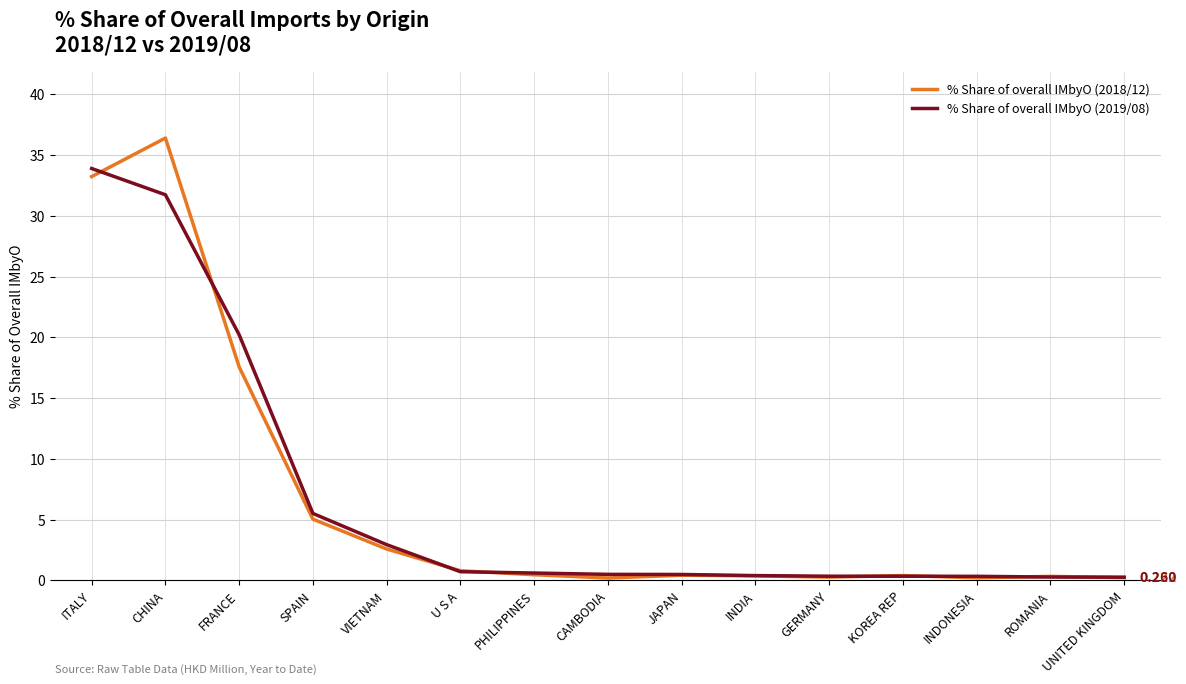

The value of % Share of overall IMbyO (2019/08) at CHINA is 31.7. True or false?

True